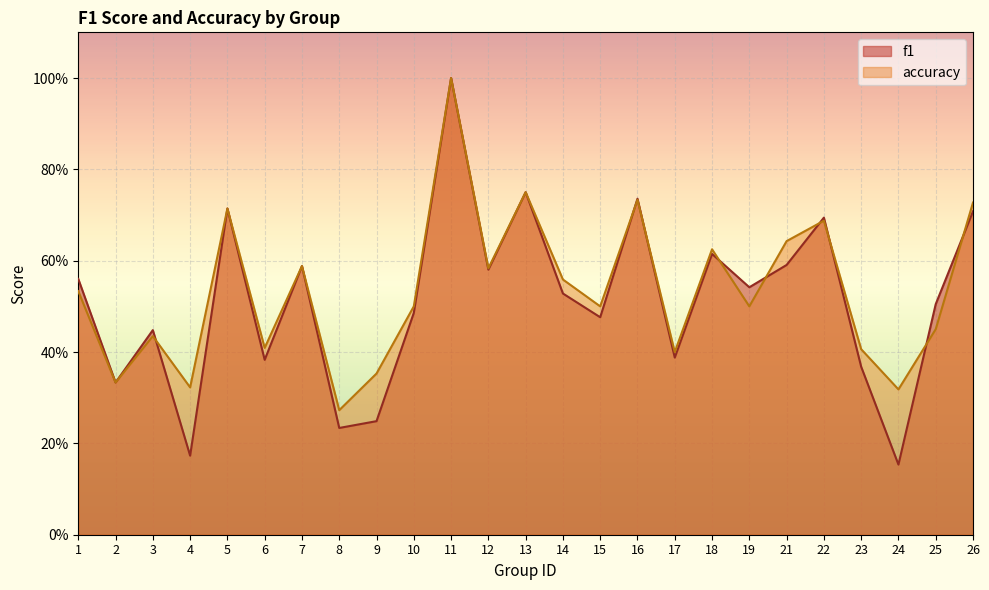

Where is f1 nearest to the value 0?

24